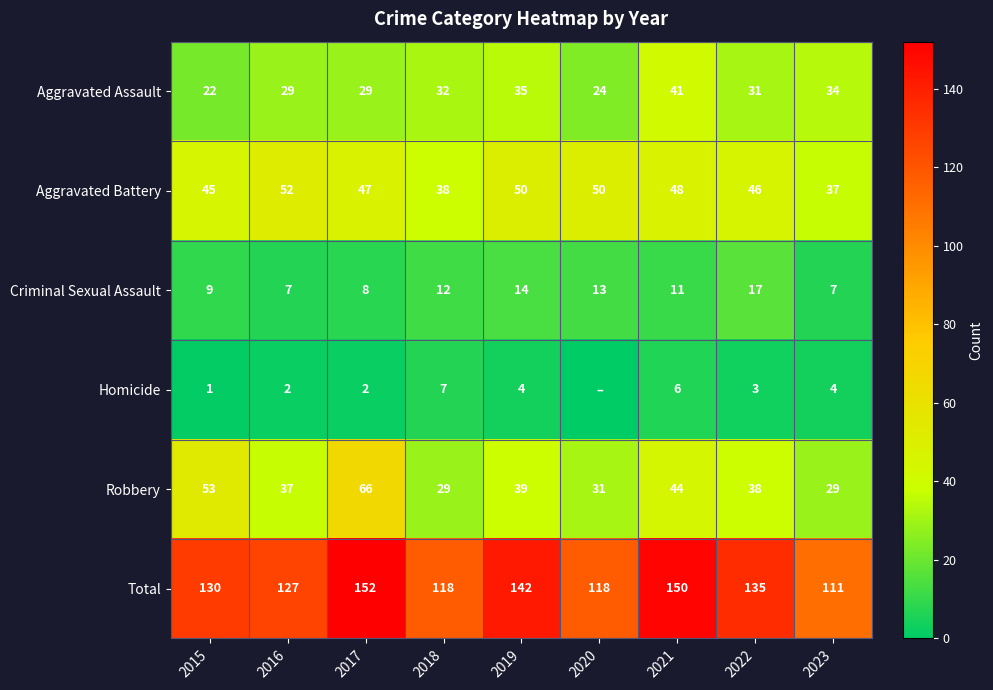

Which category has the highest value across all series?

2017